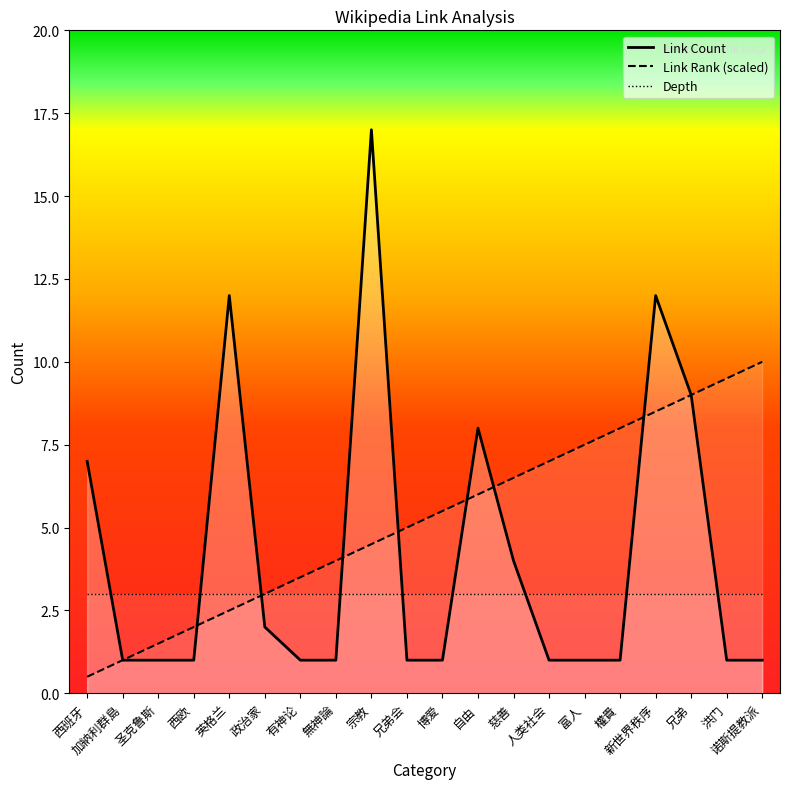

How many lines are shown in the chart?

3